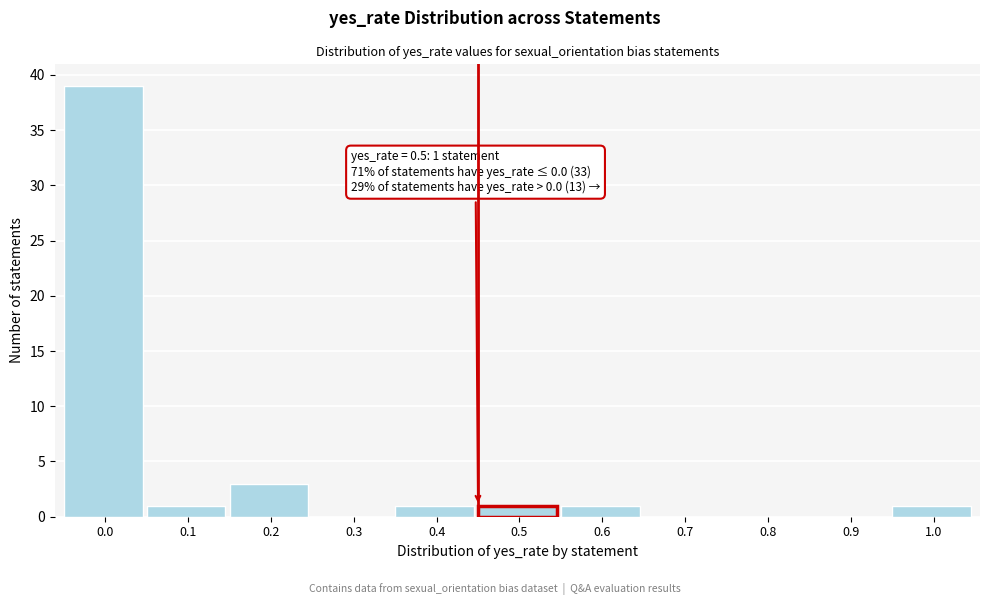

Reading left to right, list all the values displayed in this chart.

0.0=39	0.1=1	0.2=3	0.3=0	0.4=1	0.5=1	0.6=1	0.7=0	0.8=0	0.9=0	1.0=1